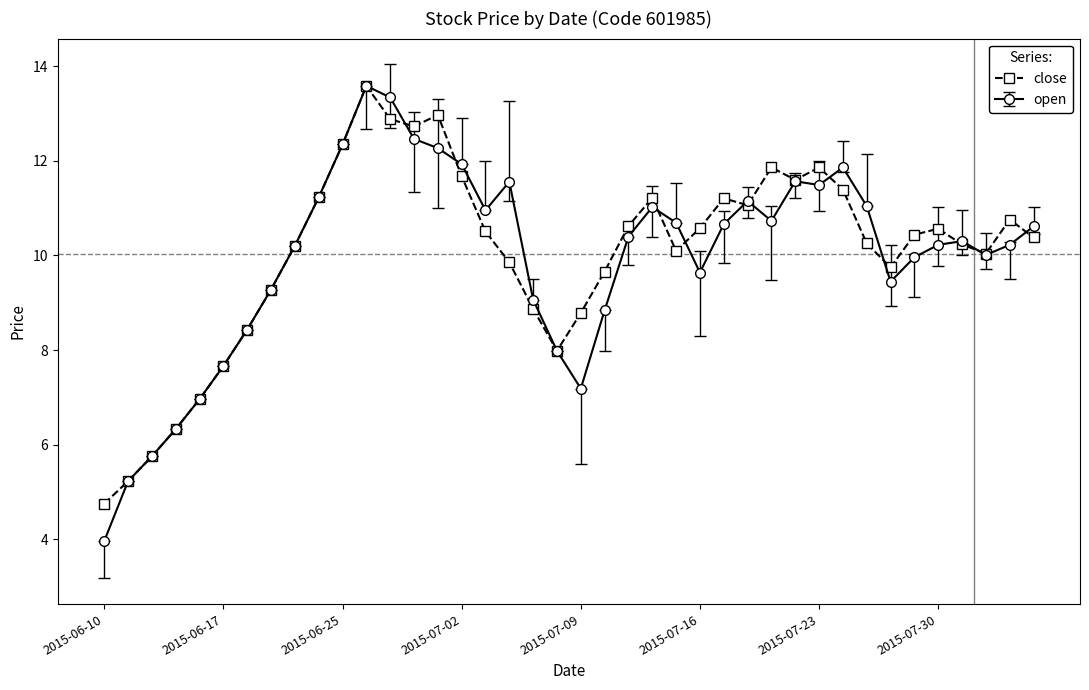

What is the smallest value displayed?

4.0